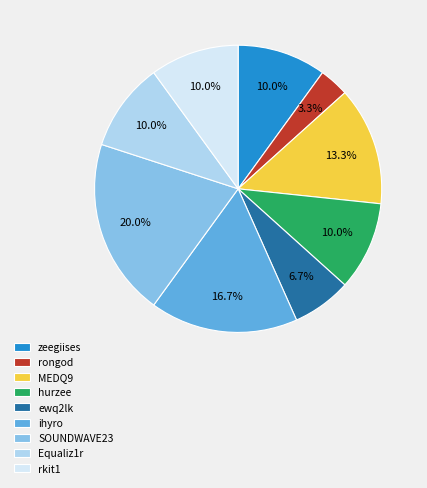

Which slice is the largest?

SOUNDWAVE23